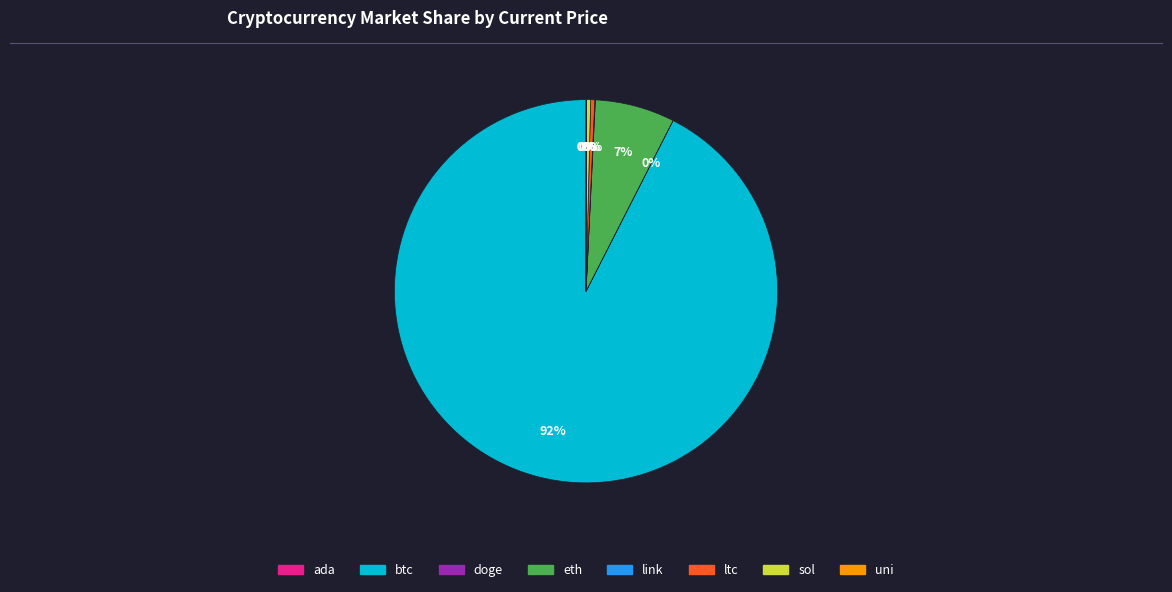

What is the largest slice in the pie chart?

btc